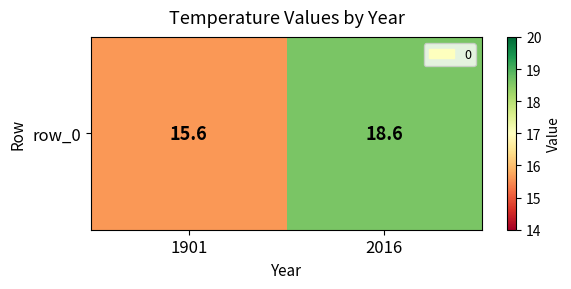

Is it true that the value at 2016 is 18.6?

True